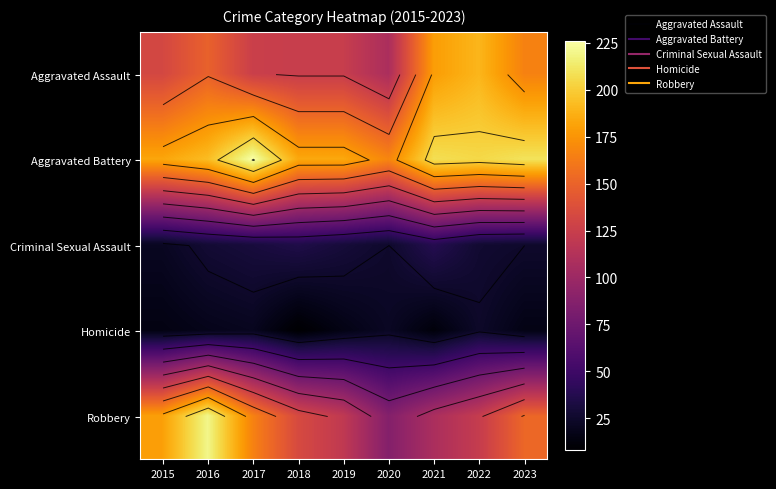

At which category does the chart reach its minimum across all series?

2018